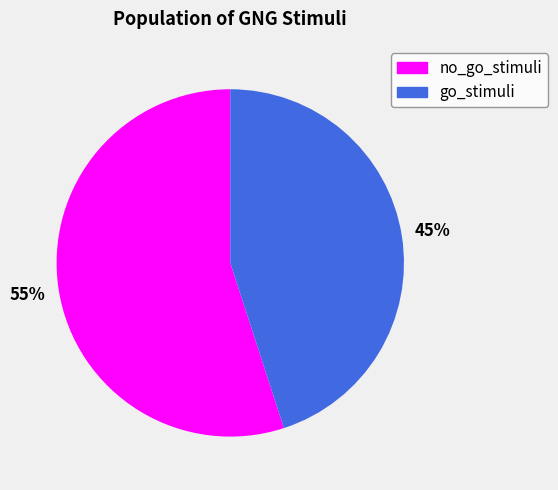

How many segments does this pie chart have?

2